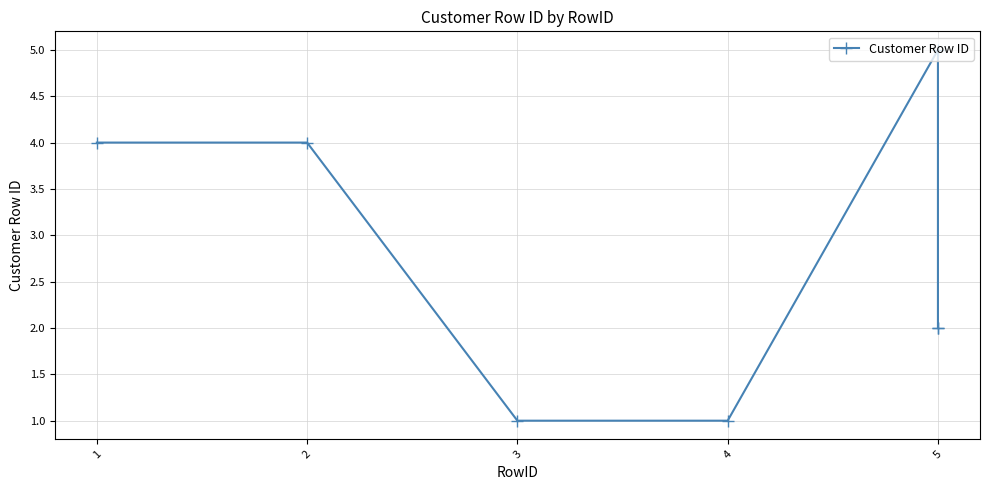

Does the chart display data point markers on the line(s)?

Yes